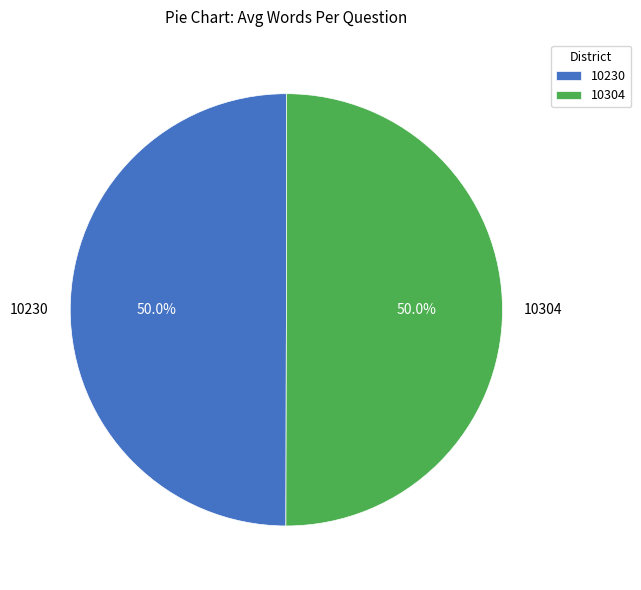

To the nearest percent, what percentage of the pie is 10304?

50%